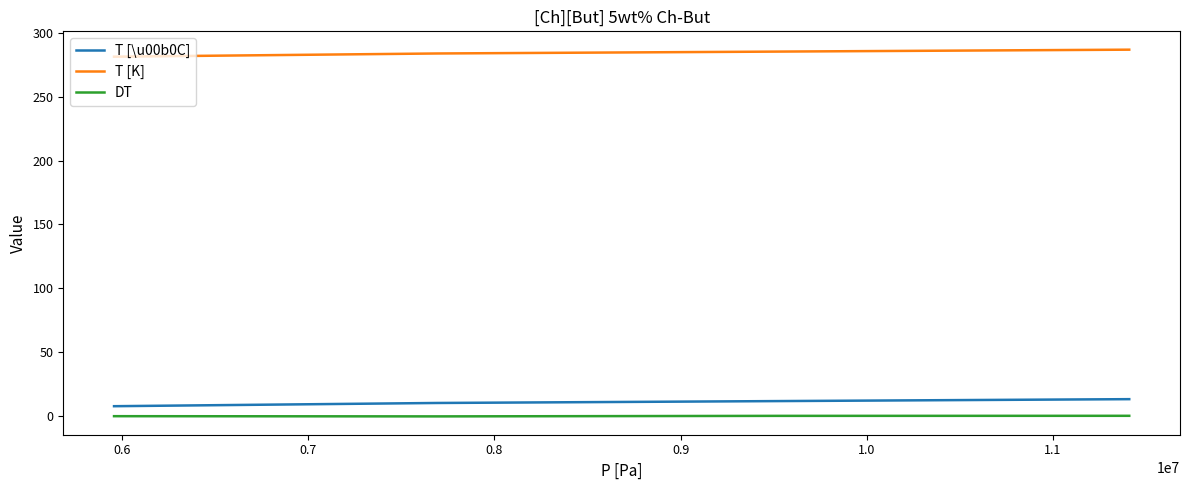

True or false: T [\u00b0C] and T [K] cross at least once.

False